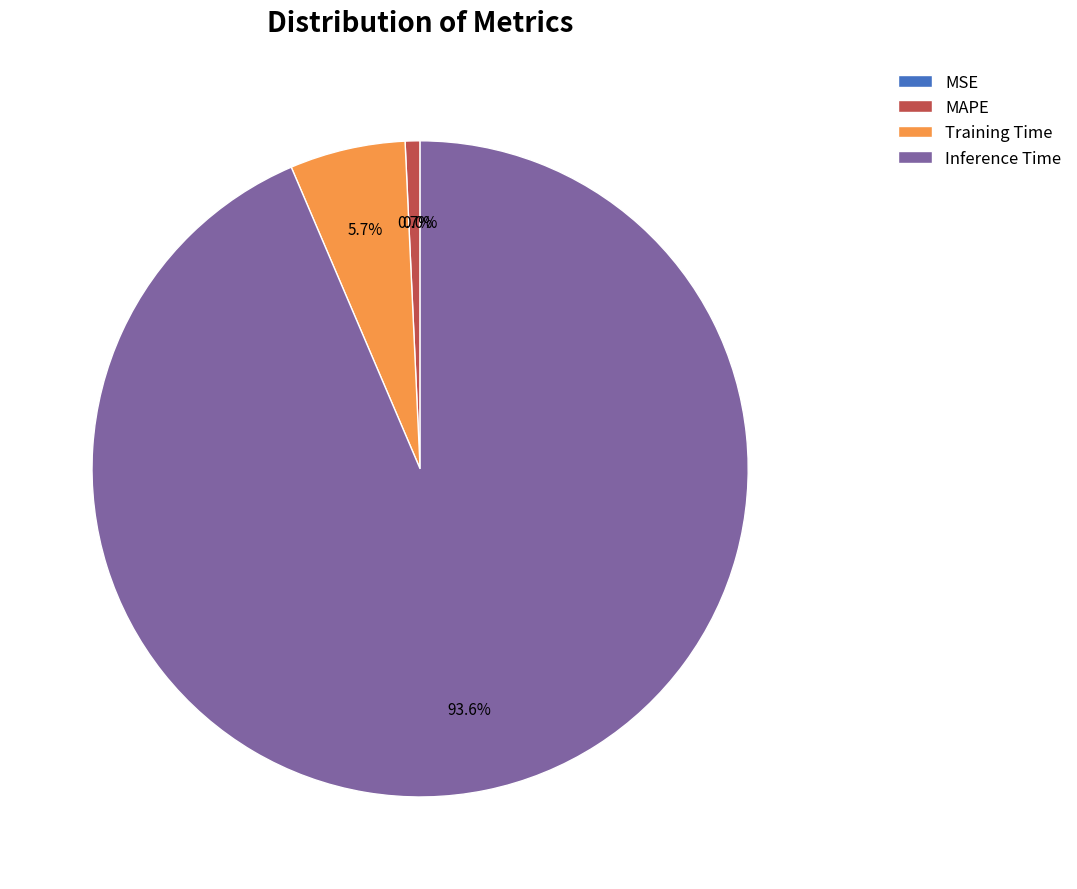

Which category has the biggest portion of the pie?

Inference Time